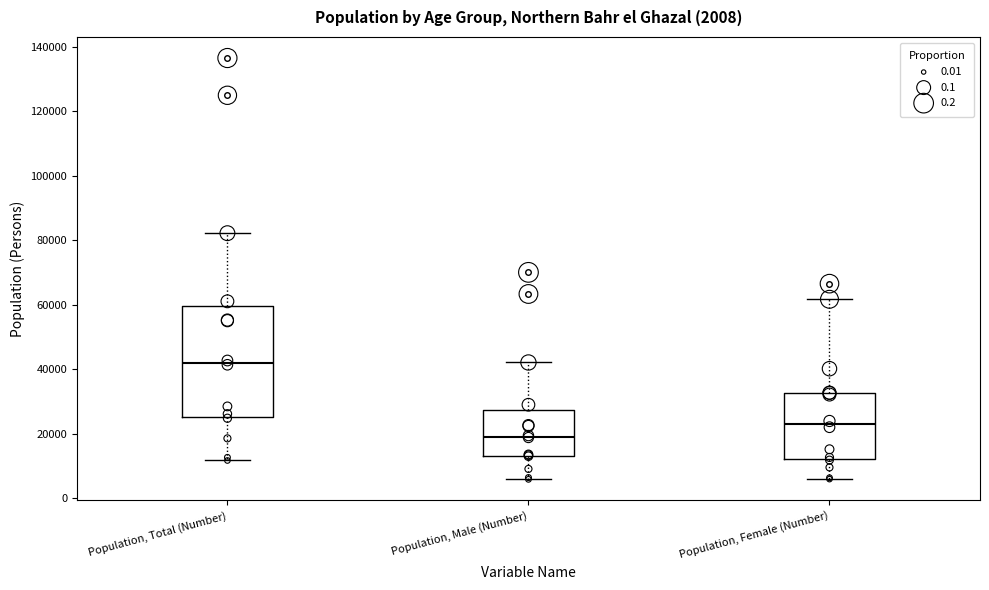

Which box's median line is the highest?

Population, Total (Number)